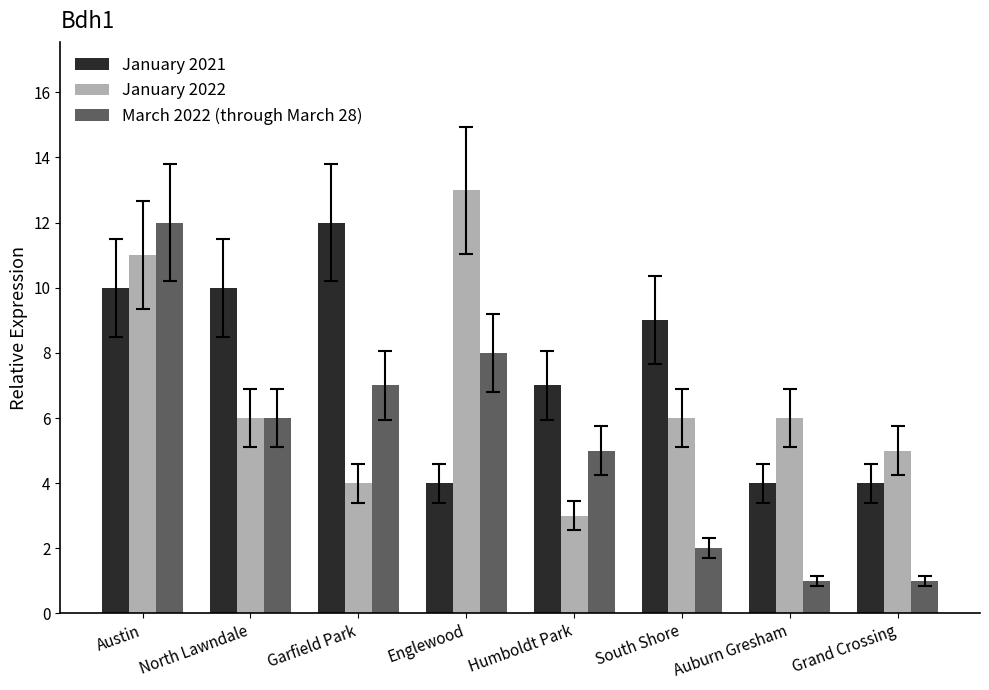

What is the label of the 5th bar from the right?

Englewood